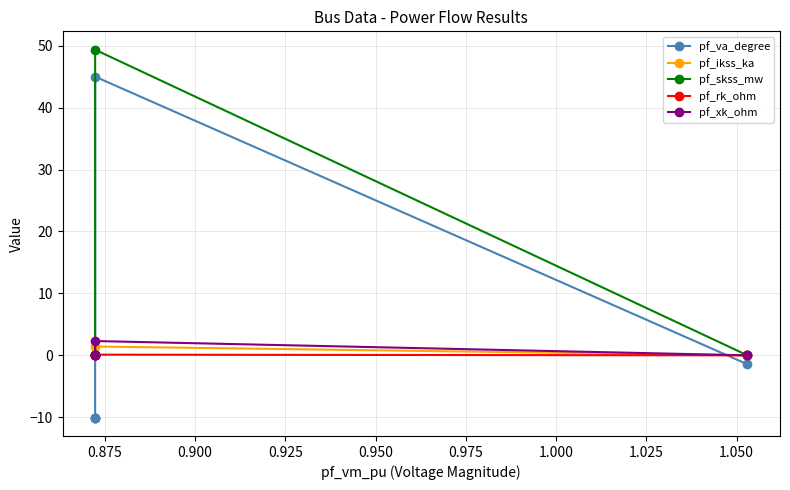

What is the value of the pf_rk_ohm point at the 2nd from the left?

0.1